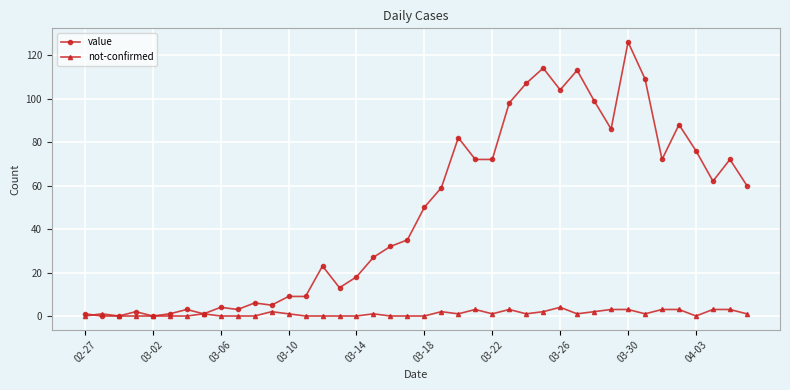

Which series has the widest spread of values?

value